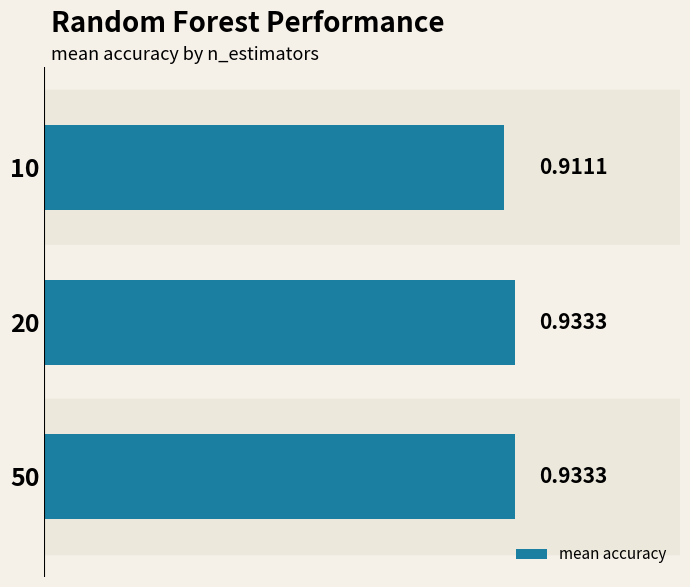

What is the sum of all values?

2.8